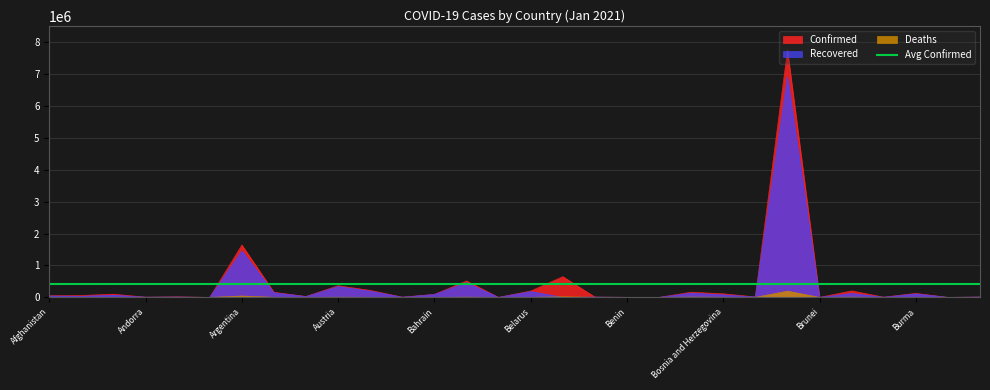

How many values in Recovered are above zero?

29